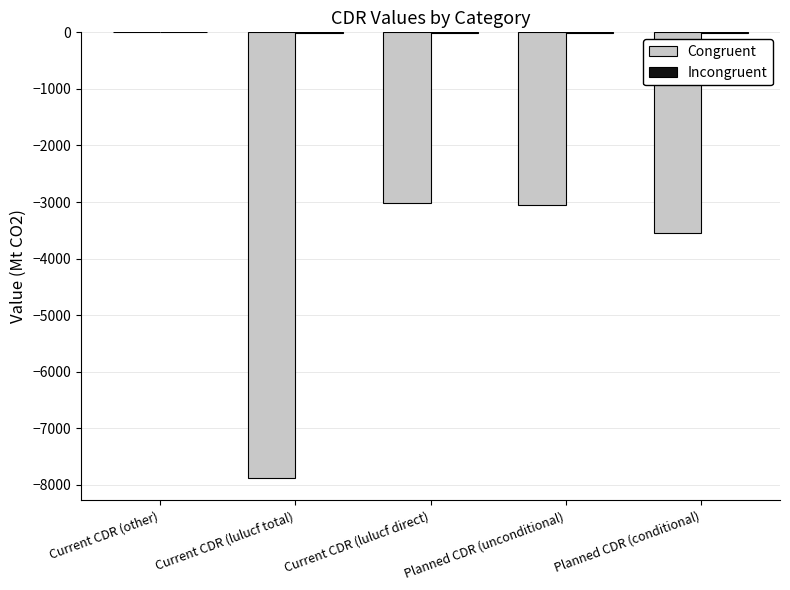

At which category is the sum across all series the highest?

Current CDR (other)